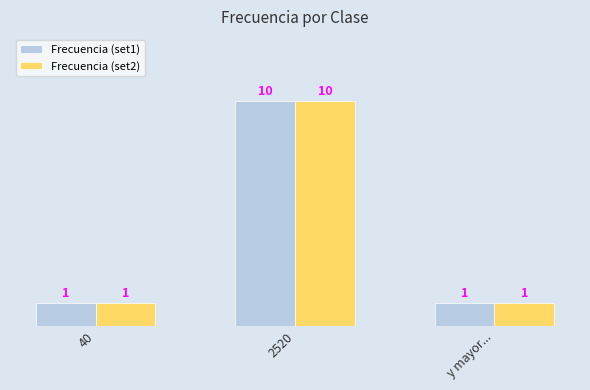

What is the average value of the Frecuencia (set2) series?

4